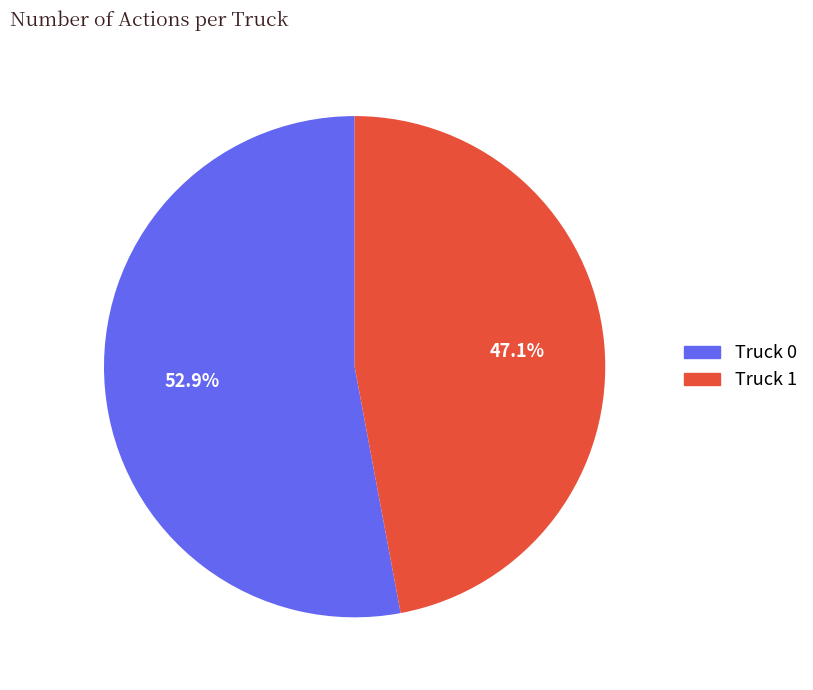

How many segments does this pie chart have?

2